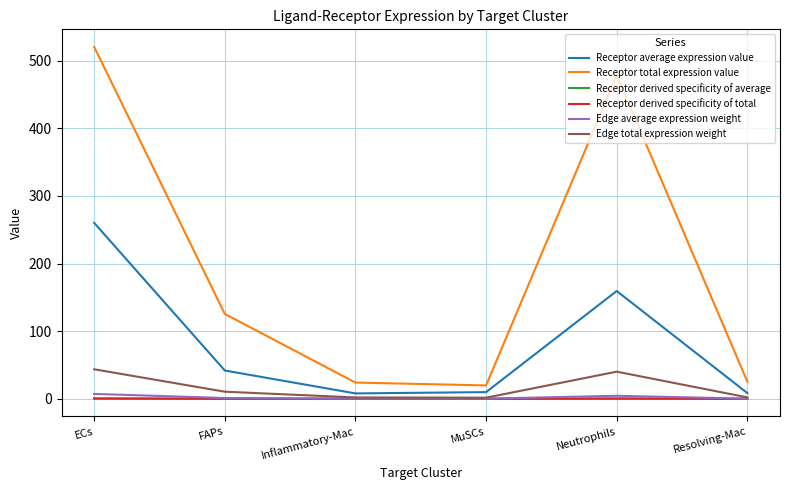

What is the difference between the maximum and minimum values in the Receptor average expression value series?

252.0